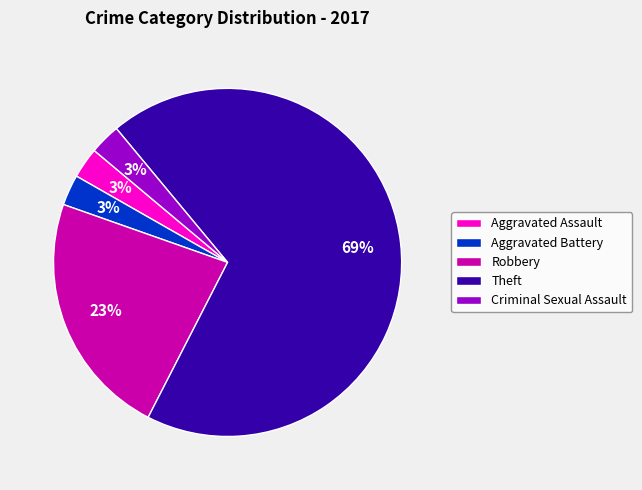

Combined, do Theft and Robbery account for over 50%?

Yes